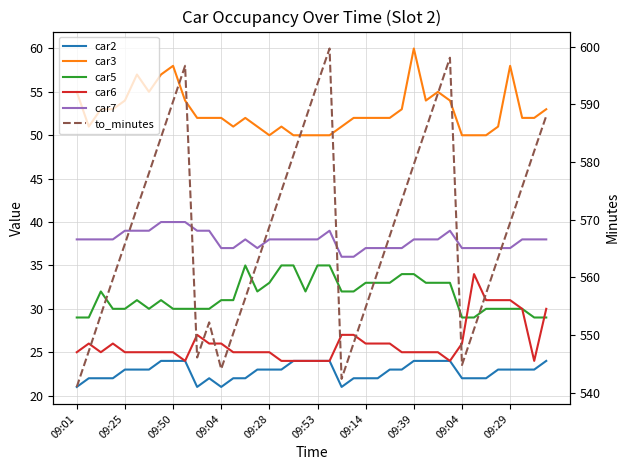

Rank the series by their maximum value, from highest to lowest.

to_minutes, car3, car7, car5, car6, car2